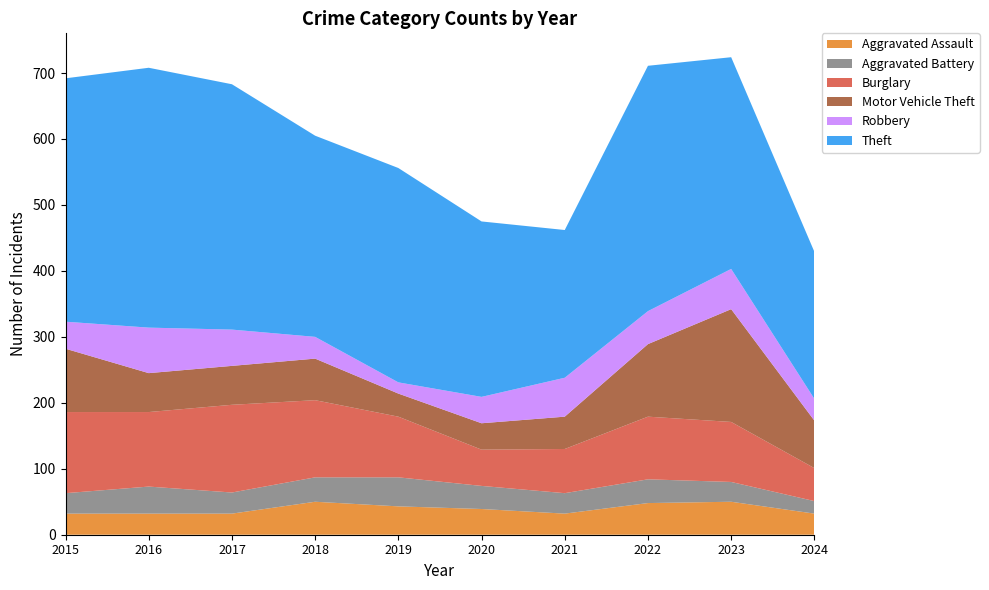

Reading left to right, what are all the values shown in this chart?

Aggravated Assault: 2015=32	2016=32	2017=32	2018=50	2019=43	2020=39	2021=32	2022=48	2023=50	2024=32
Aggravated Battery: 2015=31	2016=41	2017=32	2018=37	2019=44	2020=35	2021=31	2022=36	2023=30	2024=19
Burglary: 2015=123	2016=113	2017=133	2018=117	2019=92	2020=55	2021=67	2022=95	2023=91	2024=50
Motor Vehicle Theft: 2015=96	2016=59	2017=59	2018=63	2019=35	2020=40	2021=49	2022=110	2023=171	2024=72
Robbery: 2015=41	2016=69	2017=55	2018=33	2019=17	2020=40	2021=59	2022=50	2023=61	2024=33
Theft: 2015=369	2016=394	2017=372	2018=305	2019=325	2020=266	2021=224	2022=372	2023=321	2024=223